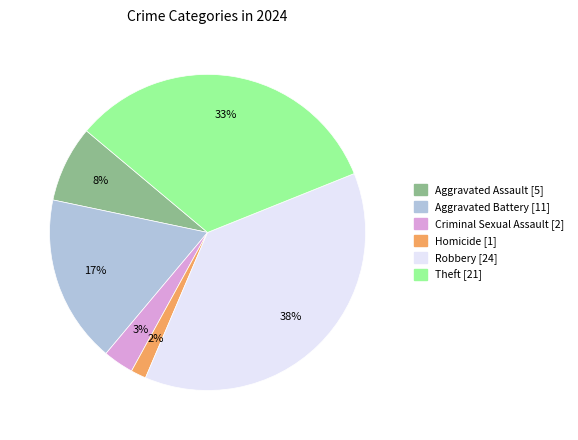

Does any single category account for the majority?

No